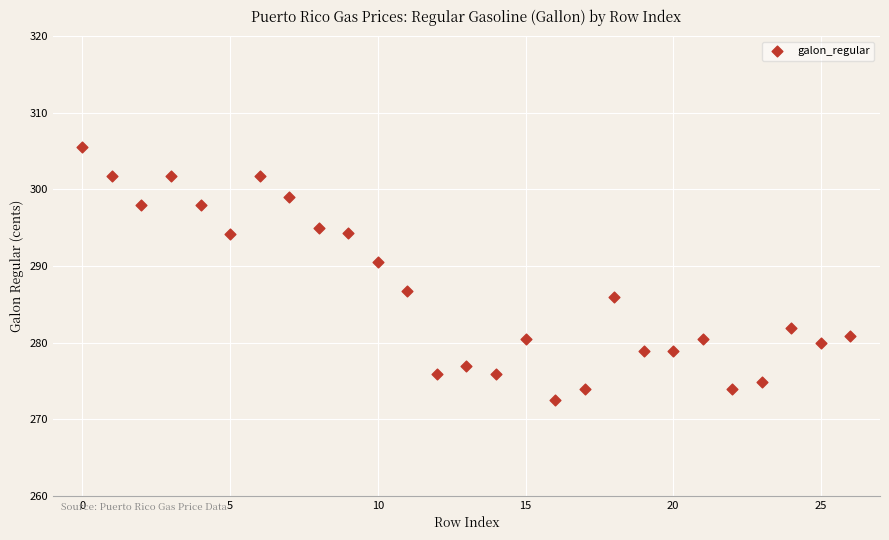

What Y value in the scatter plot is closest to 288?

286.7